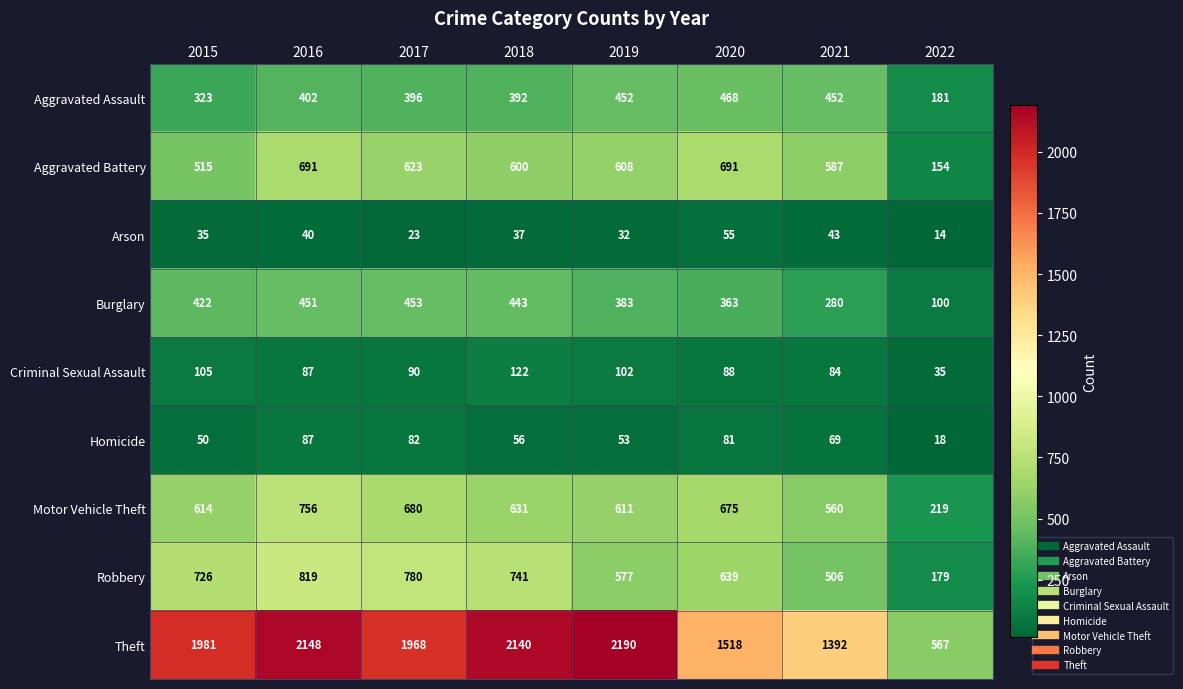

Which category has the highest value across all series?

2019